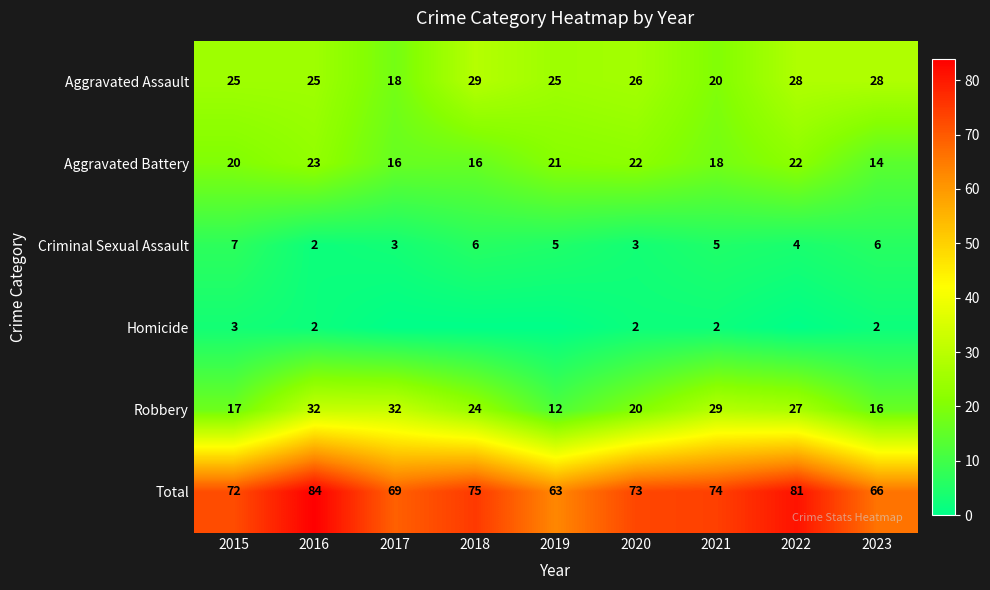

What is the difference between the Total values at 2016 and 2019?

21